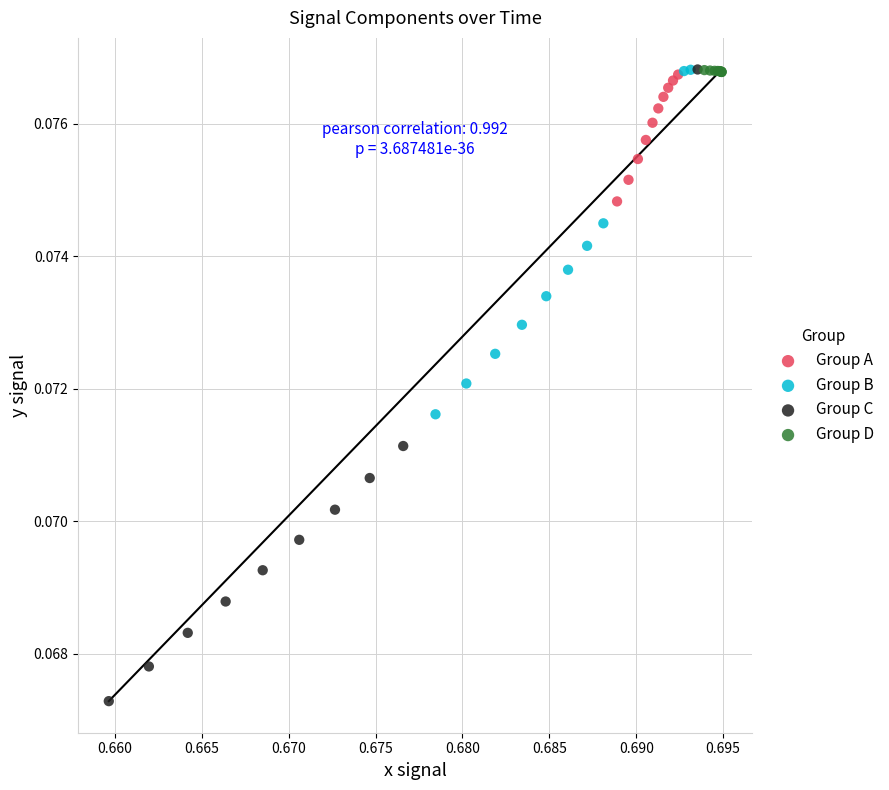

Which series has the largest Y range (max minus min)?

Group C